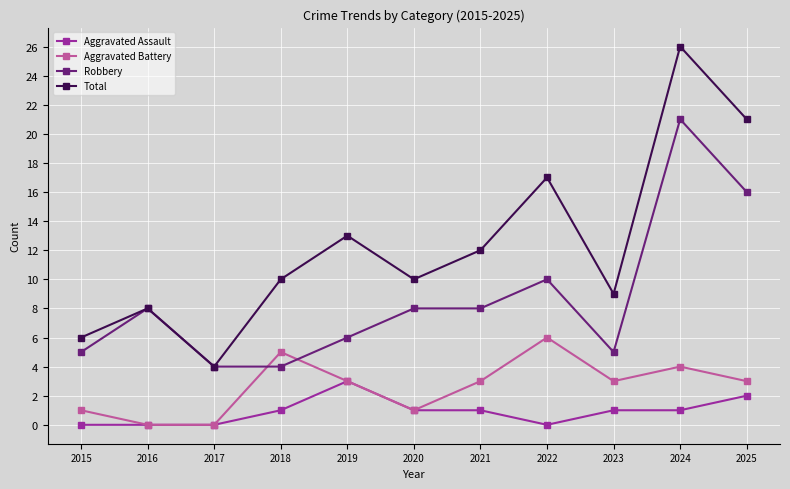

True or false: Total and Aggravated Battery intersect in this chart.

False